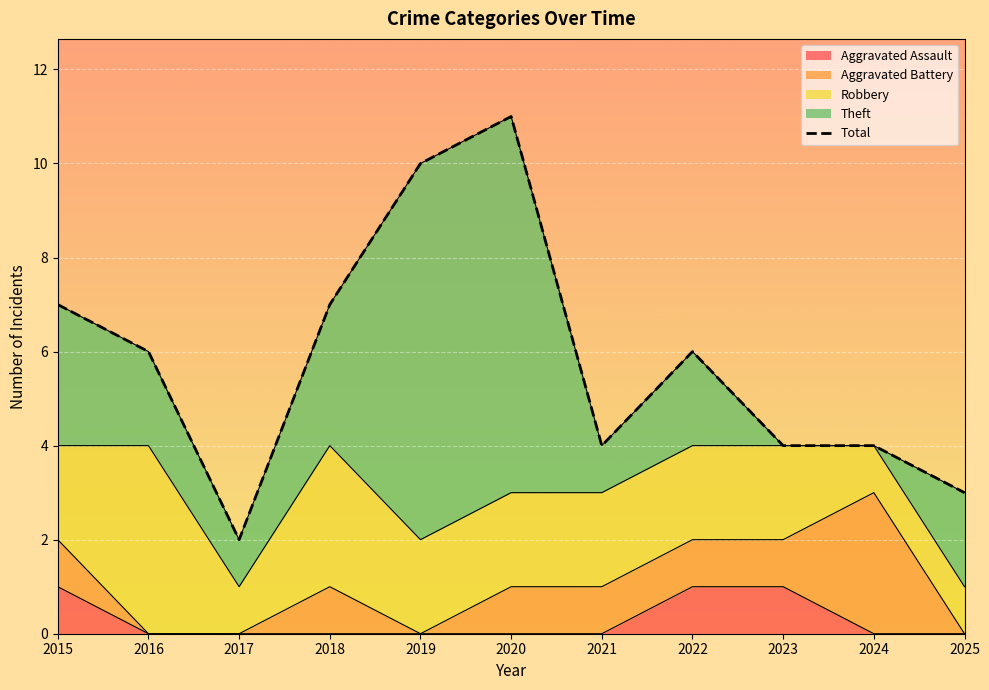

How many points are higher than both their immediate neighbors (excluding endpoints)?

2